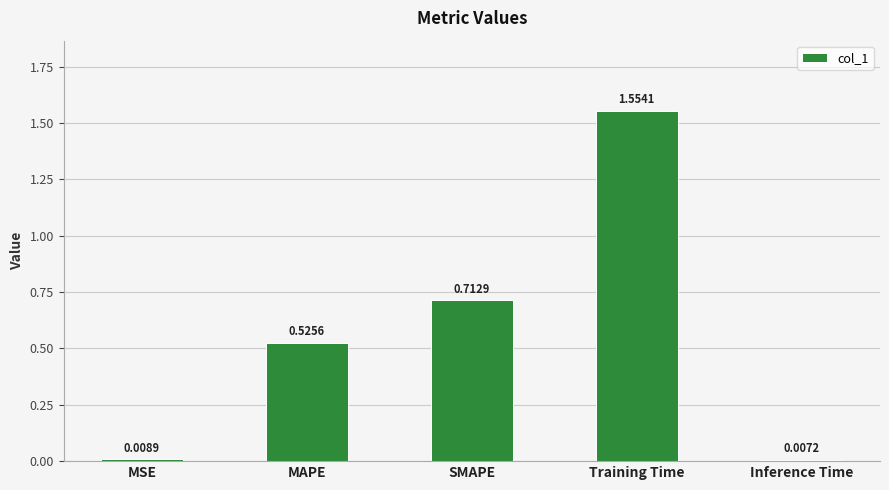

True or false: the data shows 0.4 at SMAPE.

False